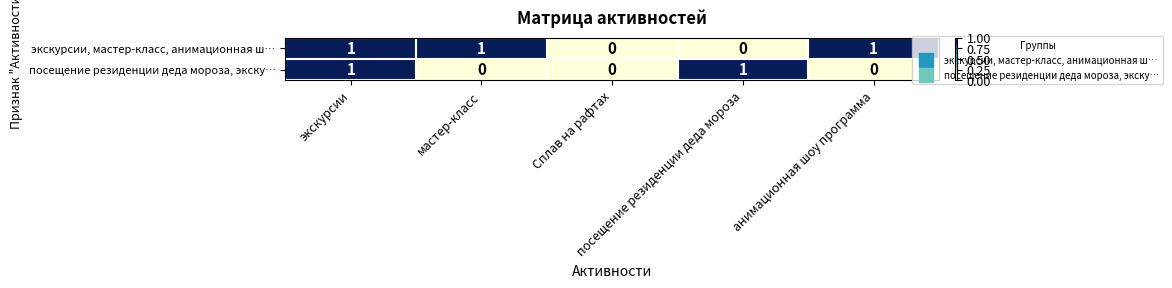

Reading left to right, extract all data points from this chart.

экскурсии, мастер-класс, анимационная ш…: экскурсии=1	мастер-класс=1	Сплав на рафтах=0	посещение резиденции деда мороза=0	анимационная шоу программа=1
посещение резиденции деда мороза, экску…: экскурсии=1	мастер-класс=0	Сплав на рафтах=0	посещение резиденции деда мороза=1	анимационная шоу программа=0